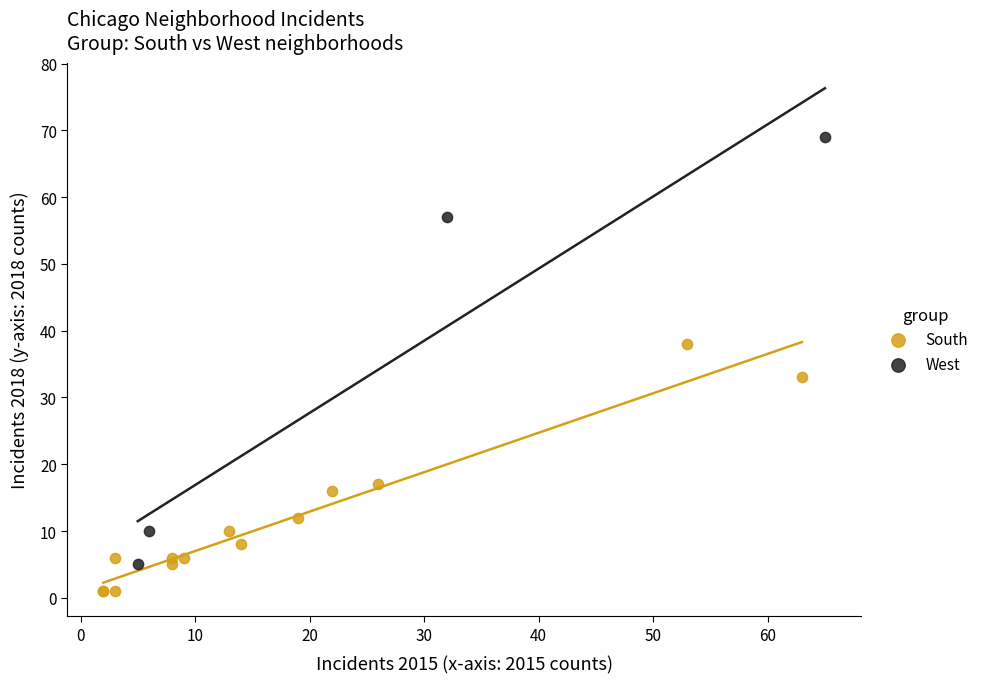

Which series contains the lowest Y value?

South